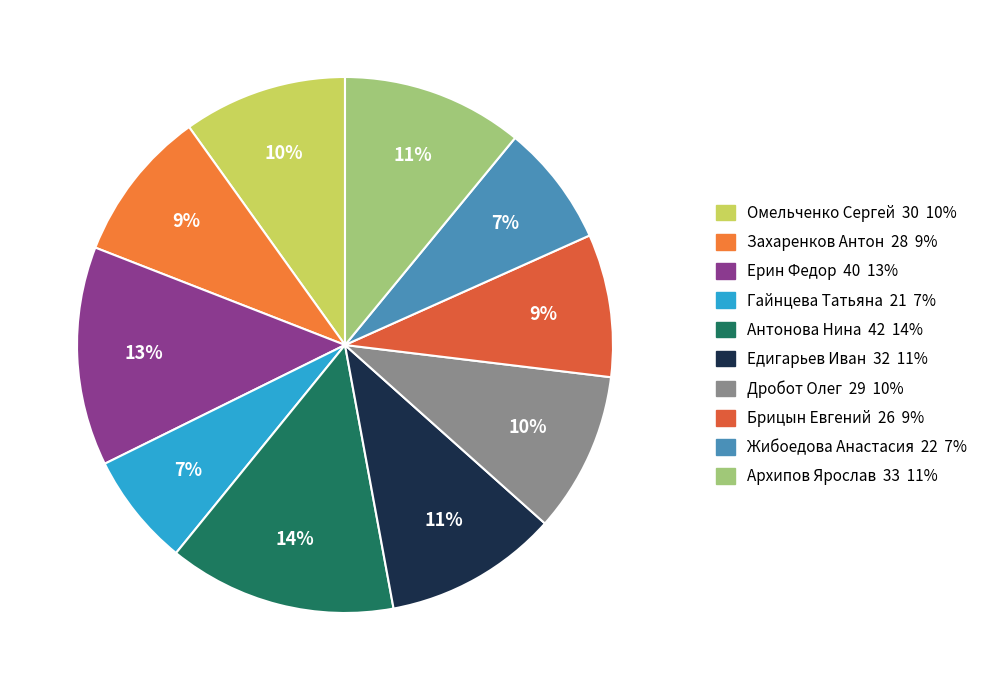

Rank the categories by value from lowest to highest.

Гайнцева Татьяна, Жибоедова Анастасия, Брицын Евгений, Захаренков Антон, Дробот Олег, Омельченко Сергей, Едигарьев Иван, Архипов Ярослав, Ерин Федор, Антонова Нина